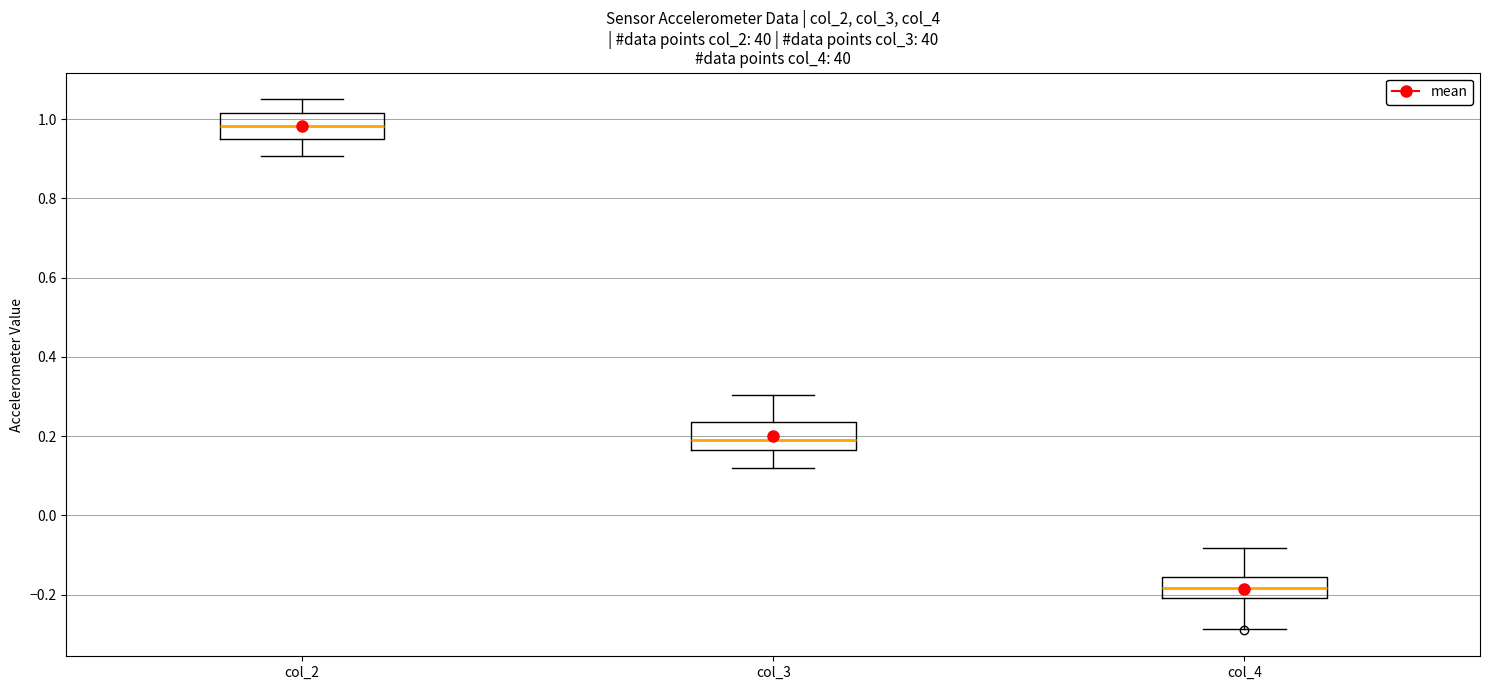

Which box's median line is the highest?

col_2